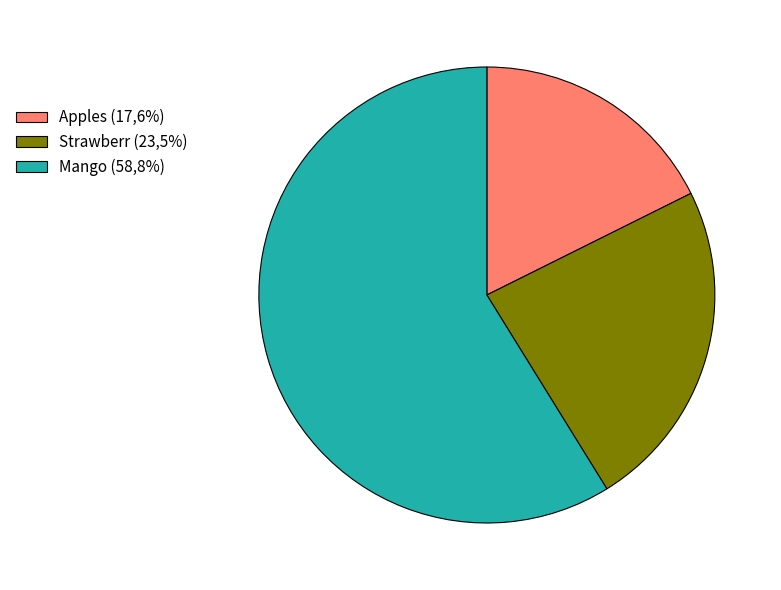

Approximately how many times larger is the value at Strawberr (23,5%) compared to Mango (58,8%)?

0.4